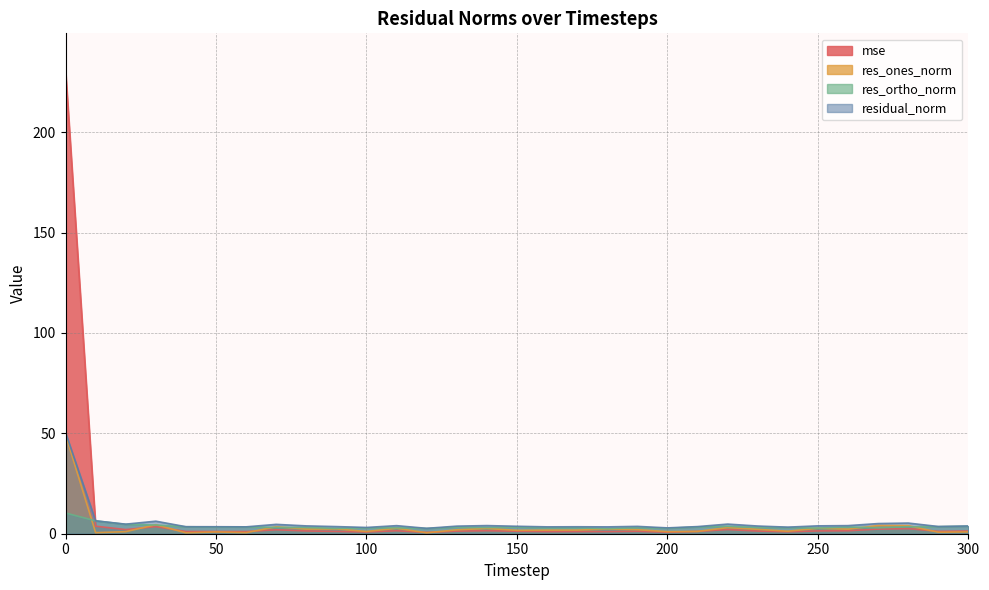

Rank the series by their maximum value, from highest to lowest.

mse, residual_norm, res_ones_norm, res_ortho_norm